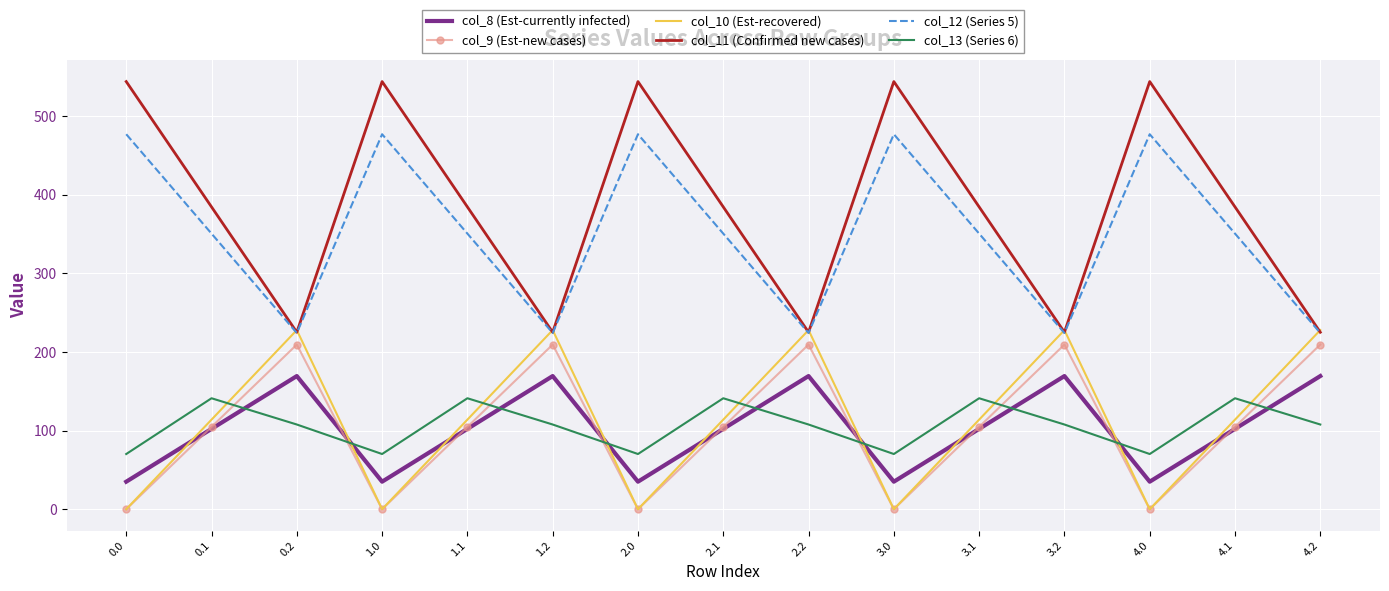

What is the difference between the col_10 (Est-recovered) values at 0.1 and 4.0?

114.0